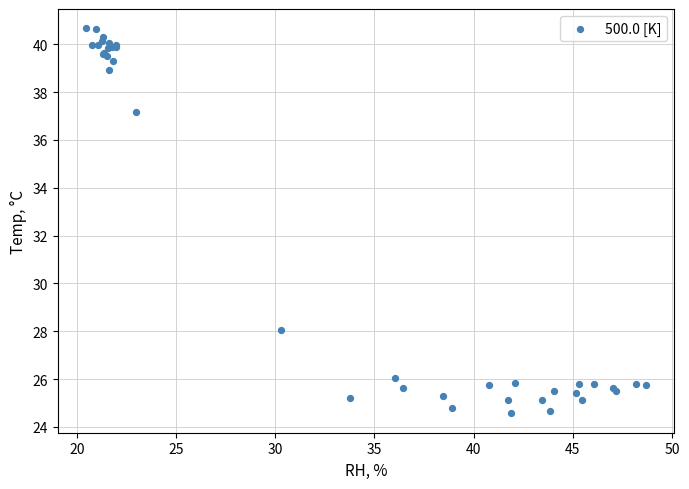

What Y value in the scatter plot is closest to 32?

28.1